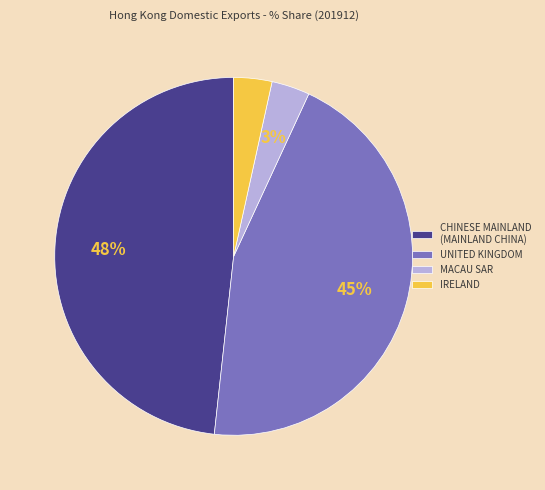

Is there any slice that represents more than half of the pie?

No